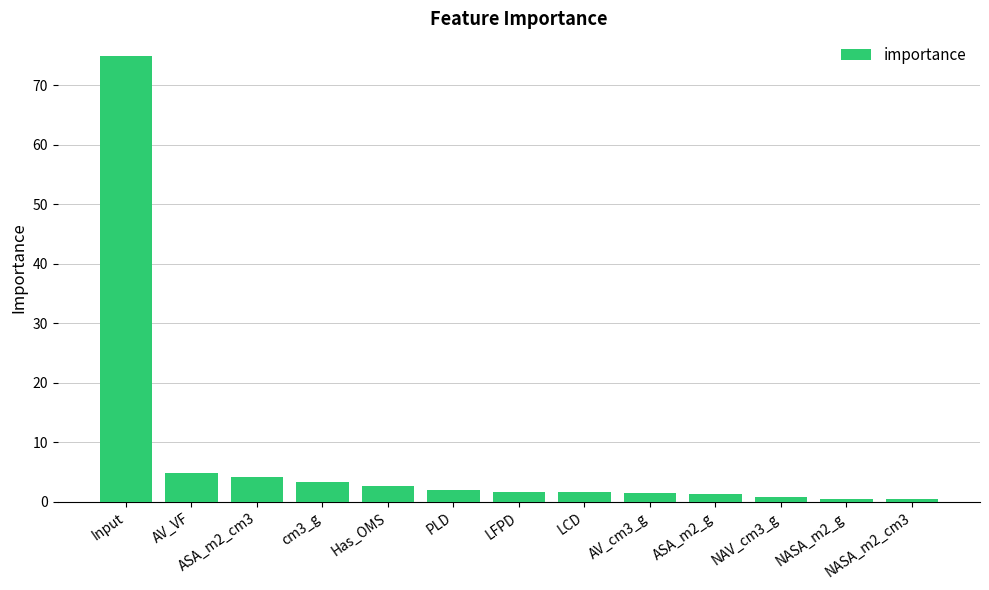

What is the difference between the values at NASA_m2_cm3 and LCD?

1.2